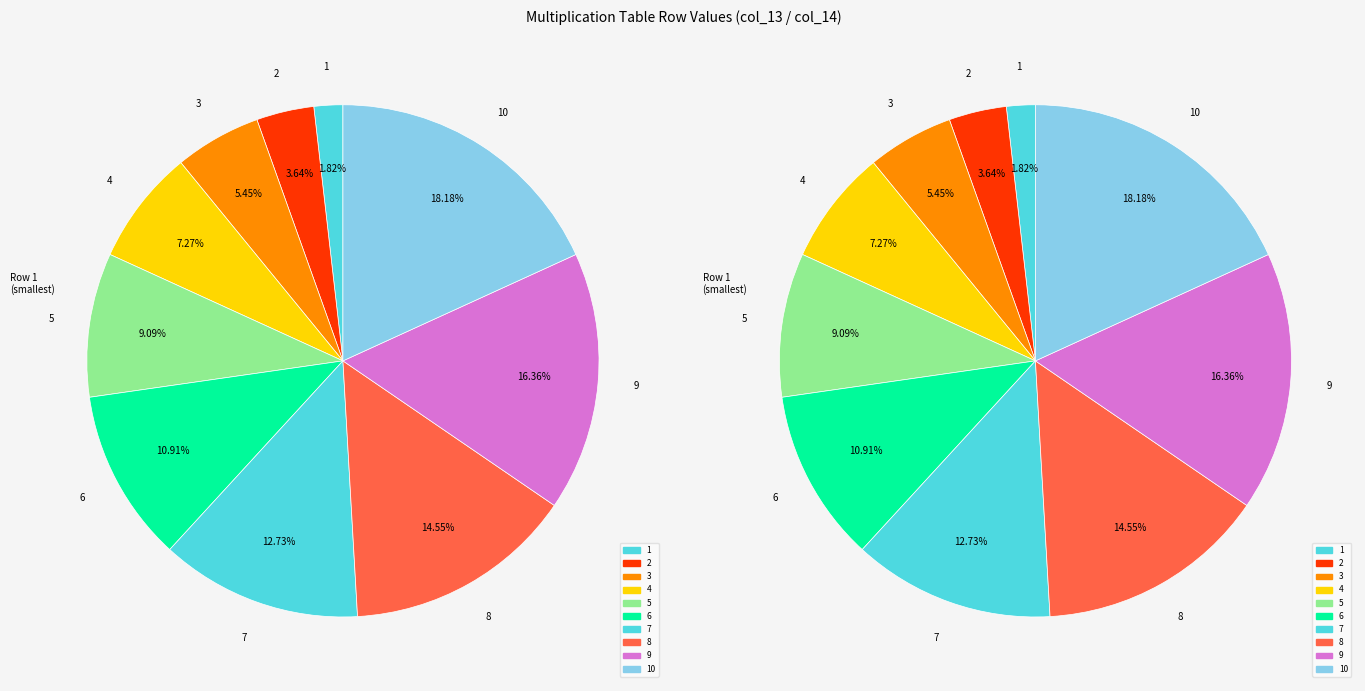

Which category has the biggest portion of the pie?

10